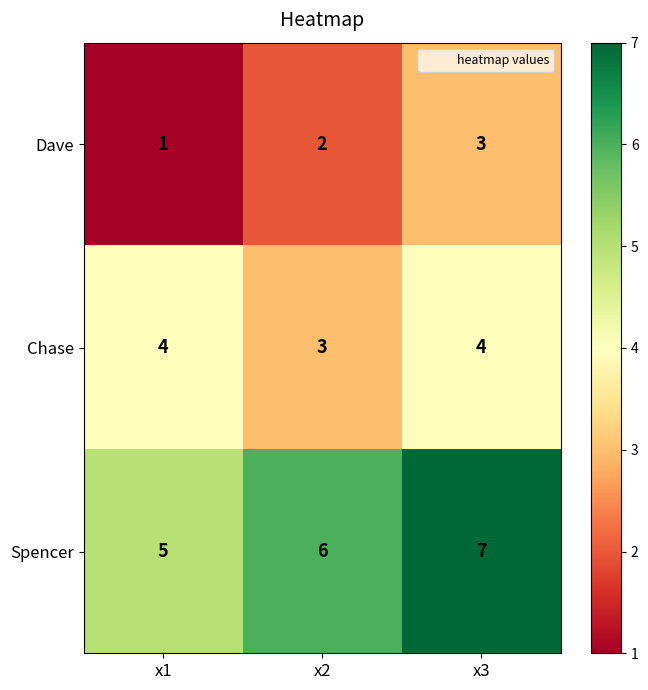

What is the spread (max minus min) of values at x2?

4